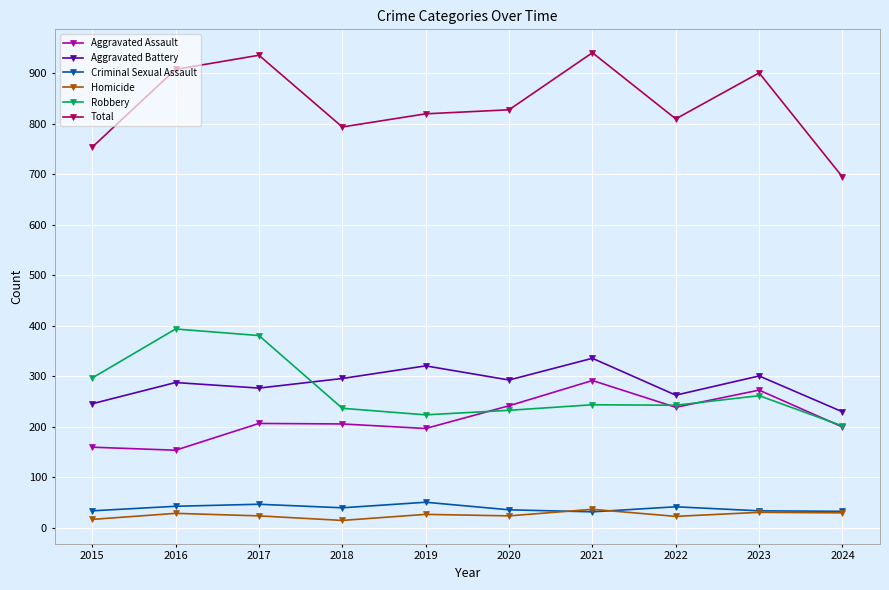

Is the value of Aggravated Battery at 2018 greater than the value of Robbery at 2022?

Yes